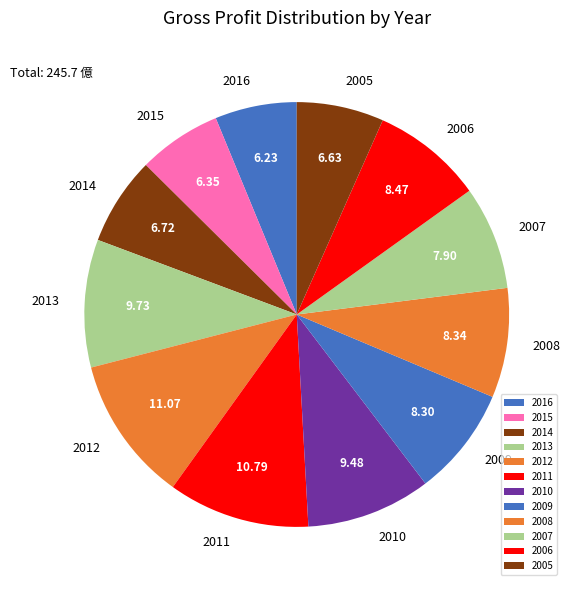

Combined, do 2010 and 2013 account for over 50%?

No